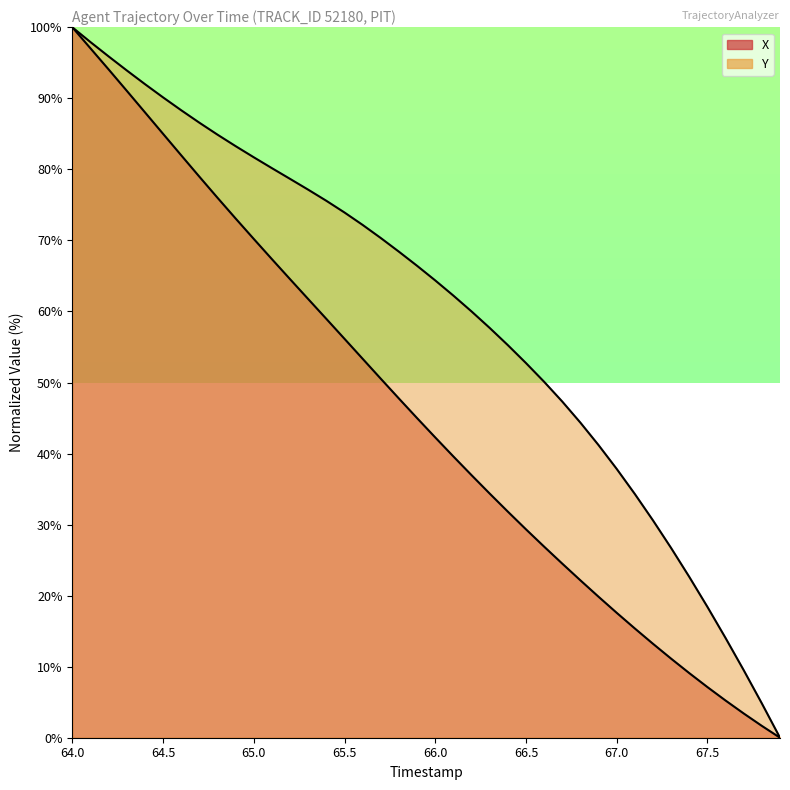

Rank the series by their average value, from lowest to highest.

X, Y